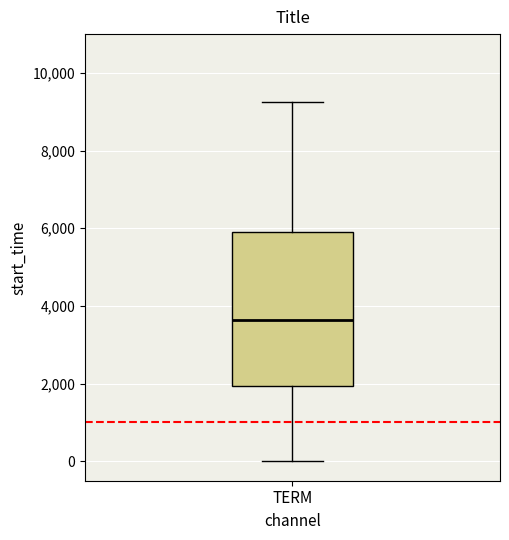

Read this box plot against the y-axis: the position of the median line, the range covered by the box, and the ends of both whiskers. The values are not printed on the chart, so give them approximately, as read against the axis.

median 3600, box 2000 to 6000, whiskers 0 to 9200